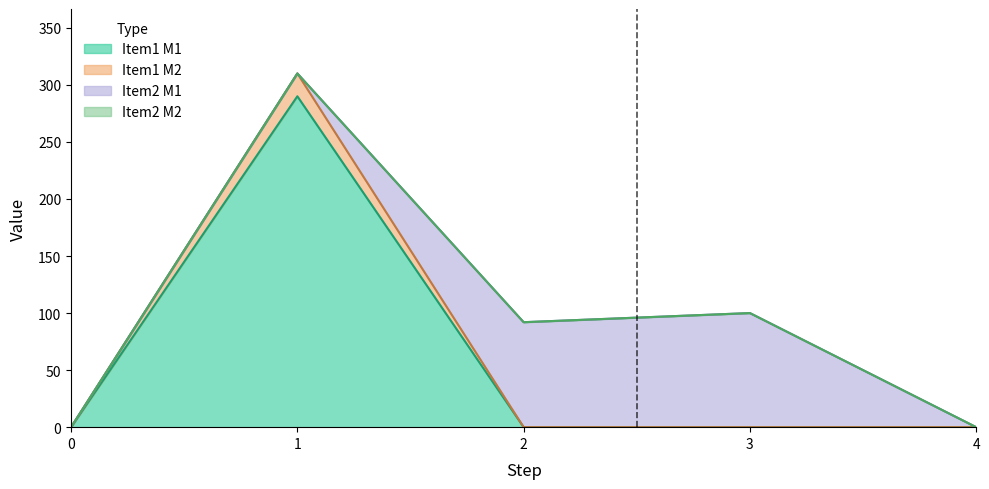

How many lines are shown in the chart?

4